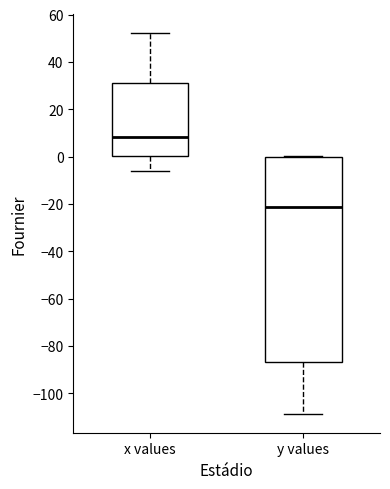

Reading left to right, transcribe this box plot: for each box, give where its median line is, the range the box spans, and where its two whiskers end, as read against the y-axis. The values are not printed on the chart, so give them approximately, as read against the axis.

x values: median 8, box 0 to 32, whiskers -6 to 52
y values: median -22, box -86 to 0, whiskers -108 to 0